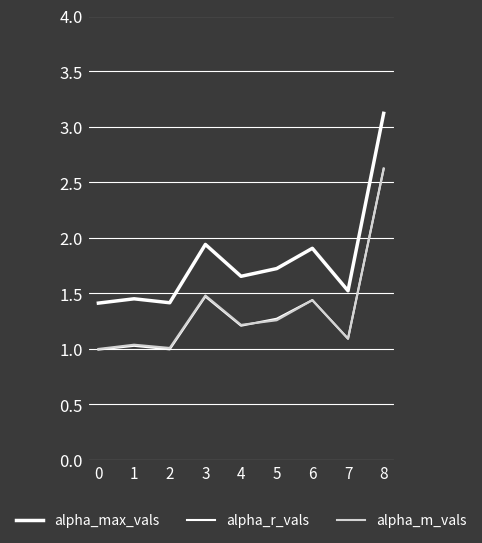

What is the difference between the second highest and minimum values in the alpha_m_vals series?

0.5